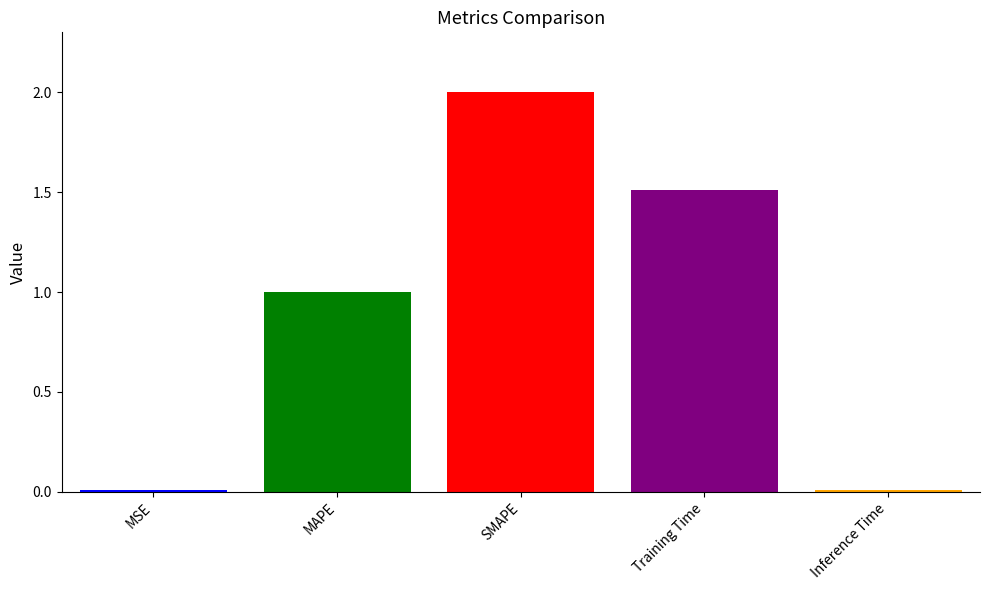

What is the greatest value displayed?

2.0